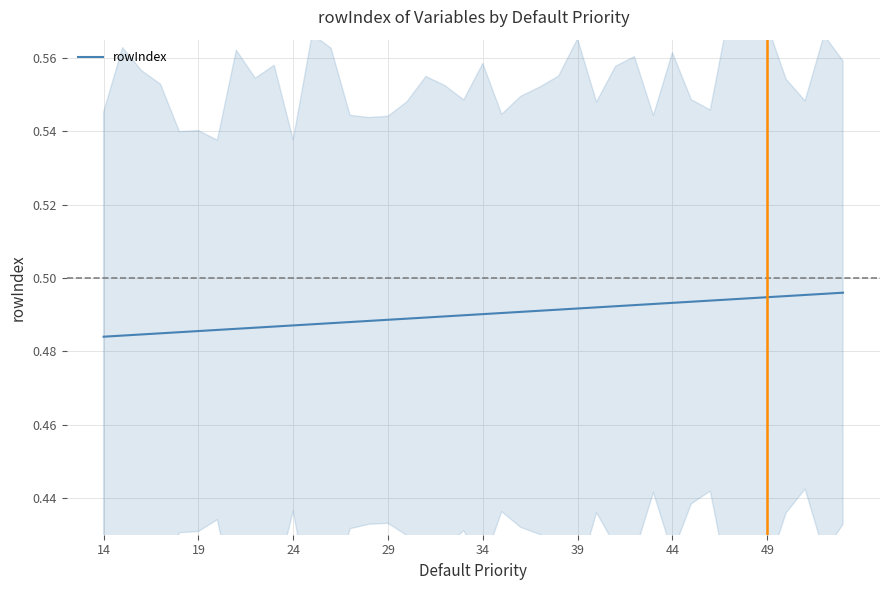

The value at 18 is 0.3. True or false?

False